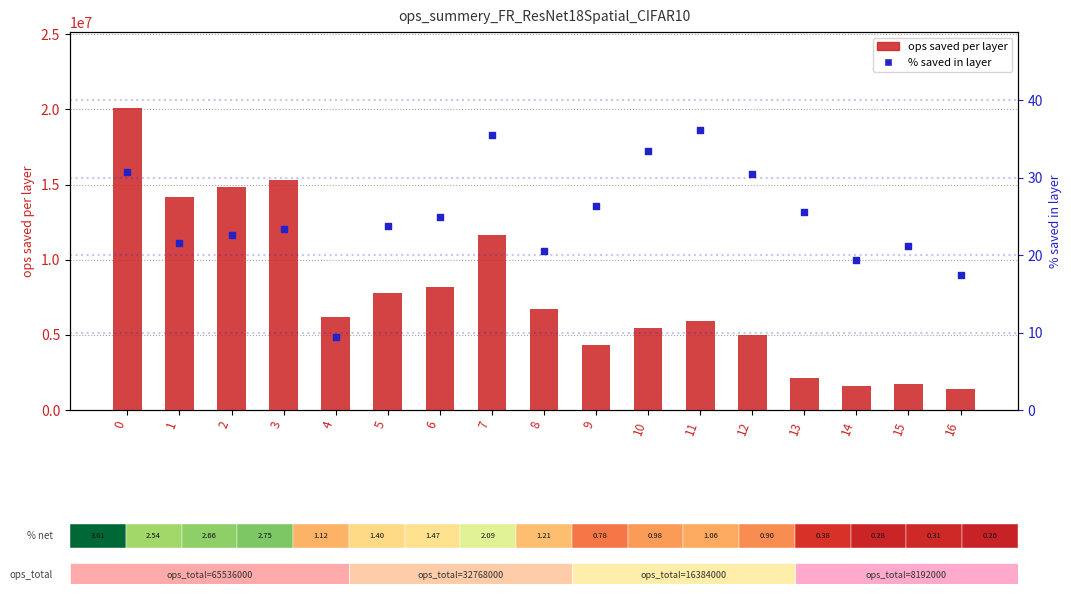

Which series has the largest total across all categories?

ops saved per layer